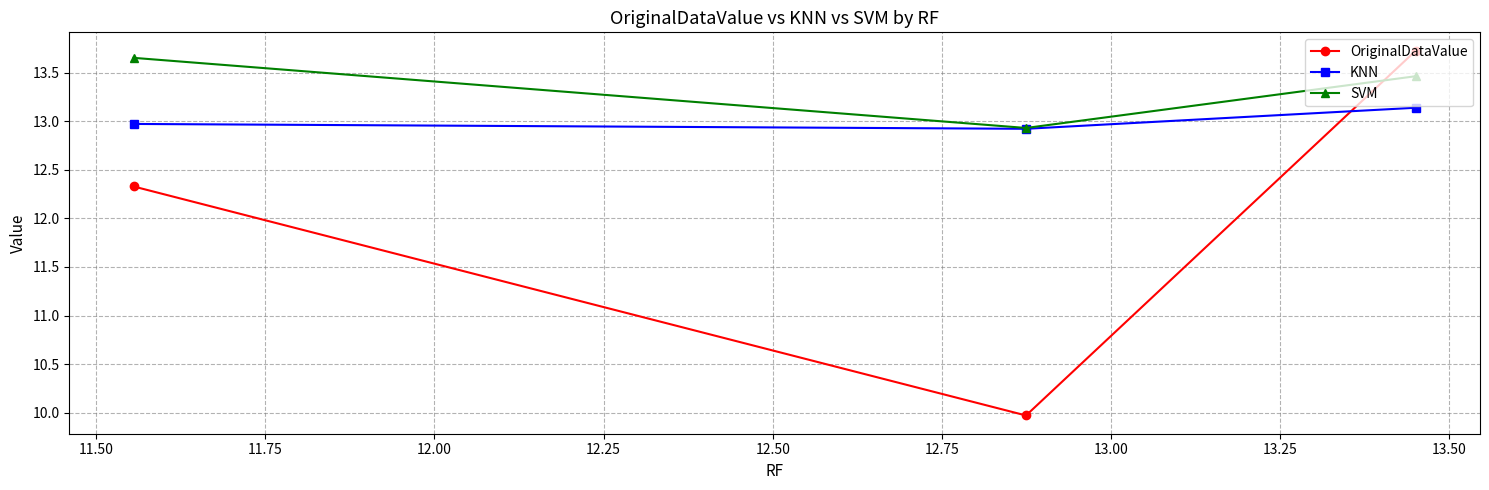

What is the value of the OriginalDataValue point at the 1st from the left?

12.3